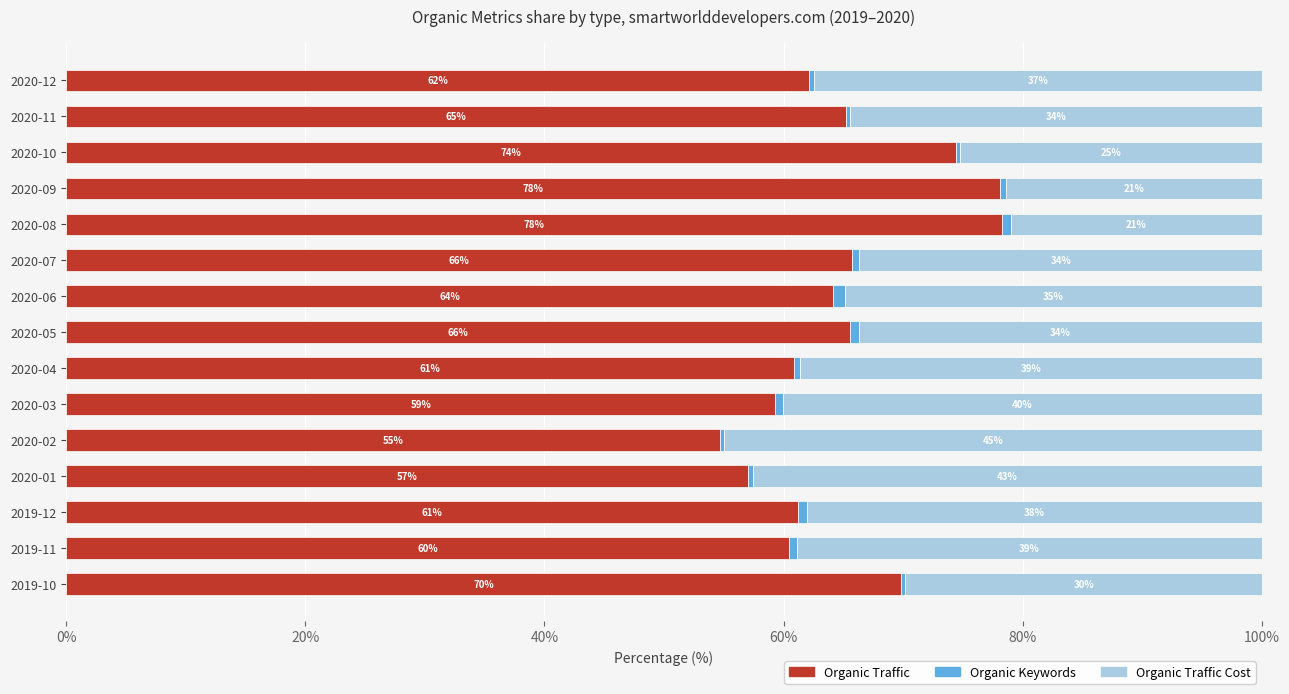

What is the total value across all series at 2019-12?

100.0